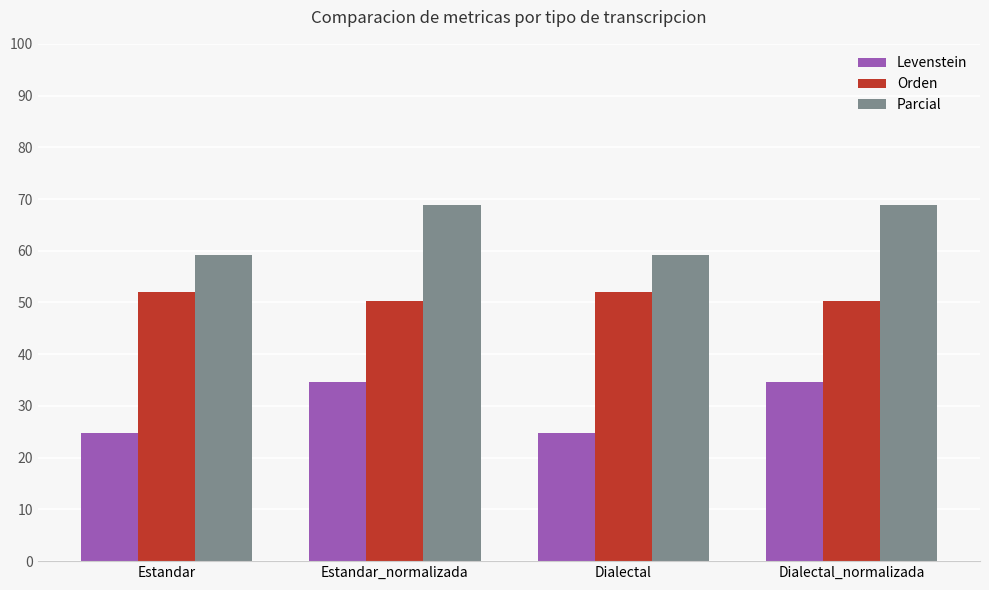

What is the minimum value shown in the chart?

24.8